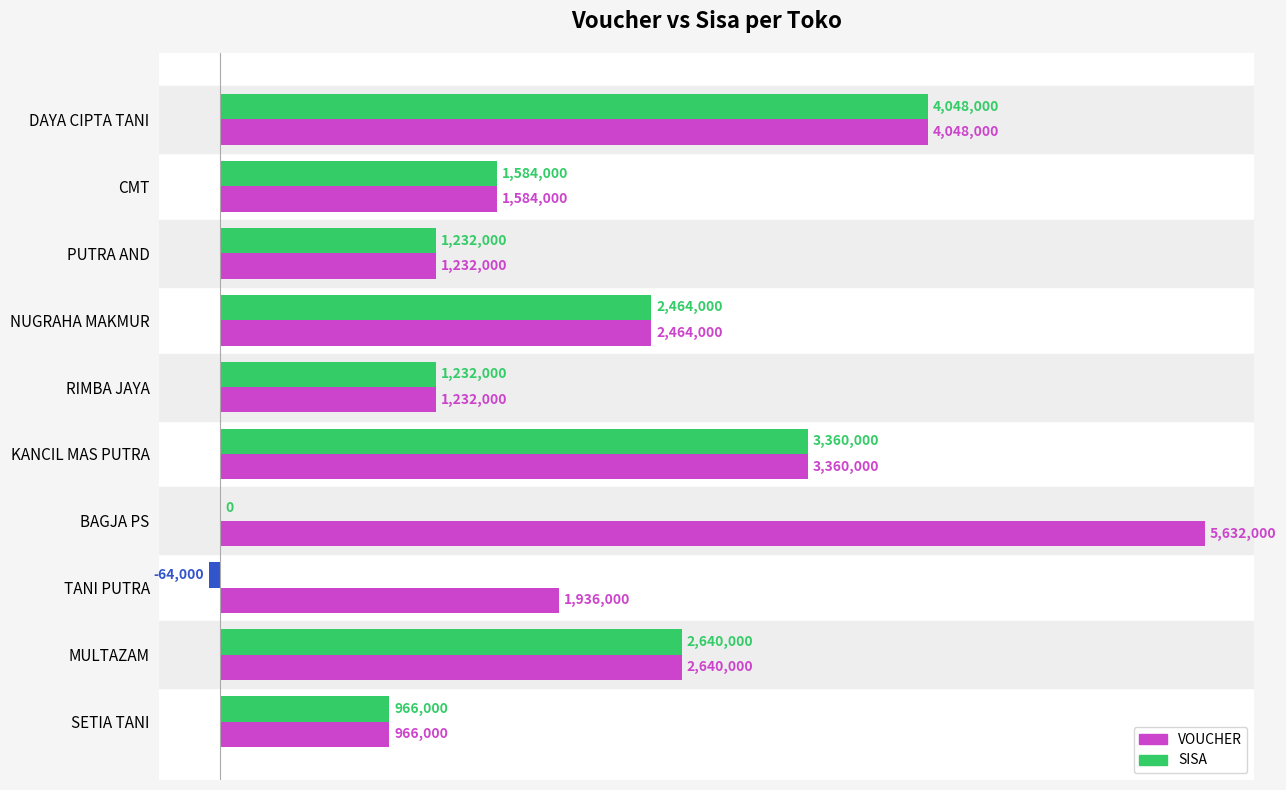

Rank the series by their average value, from highest to lowest.

VOUCHER, SISA